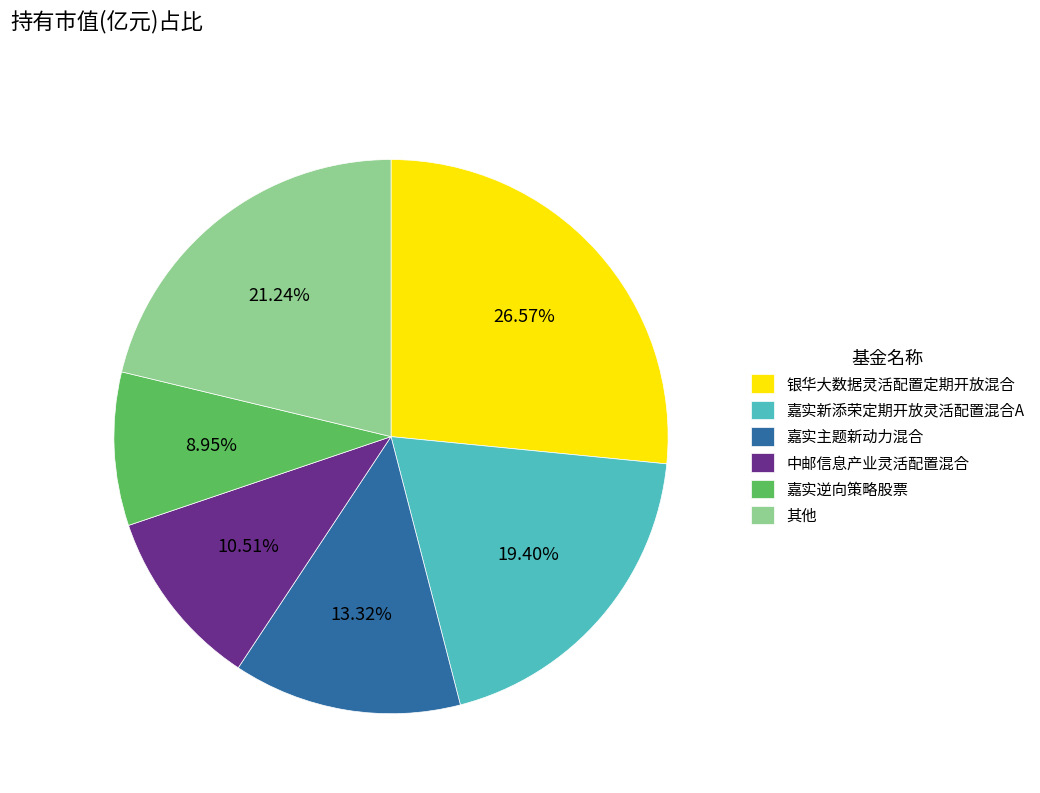

Combined, do 嘉实主题新动力混合 and 嘉实新添荣定期开放灵活配置混合A account for over 50%?

No